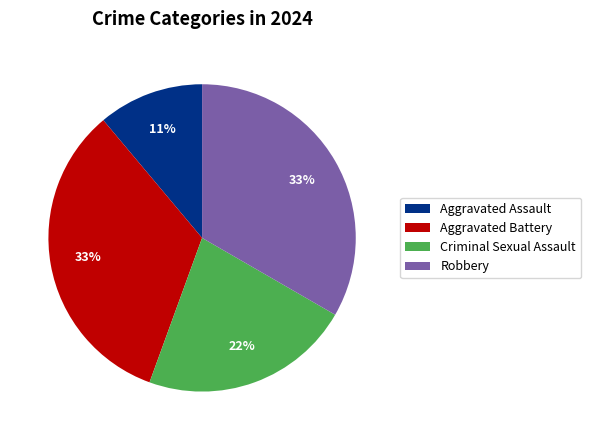

To the nearest percent, what is the average slice percentage?

25%